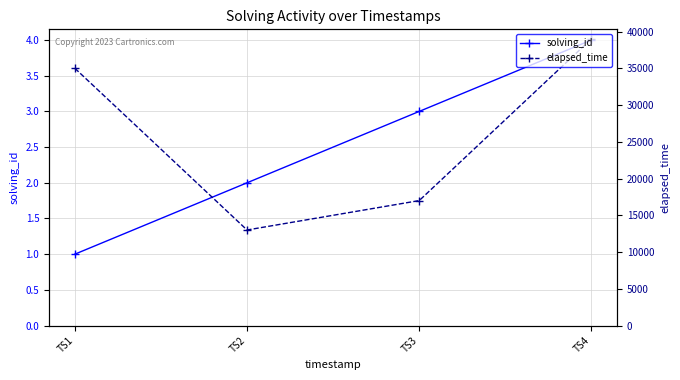

What is the difference between the elapsed_time values at TS1 and TS4?

4000